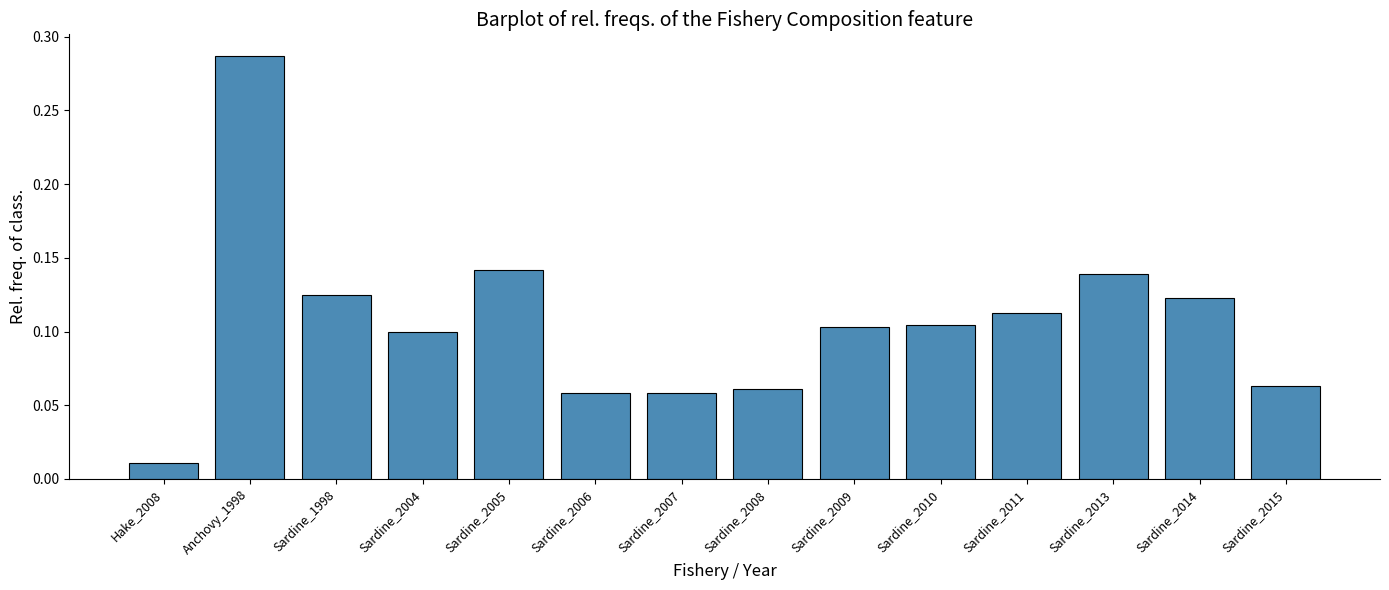

True or false: the data shows 0.1 at Sardine_2014.

True